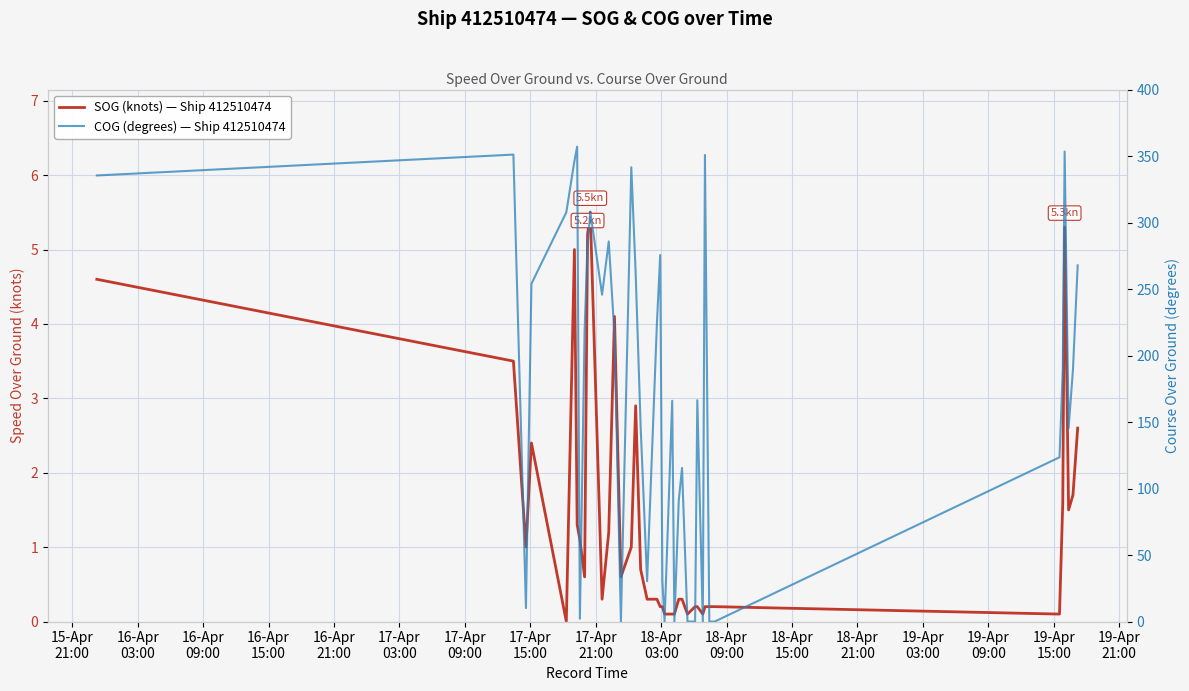

Which label corresponds to the smallest value in the chart?

16-Apr
21:00